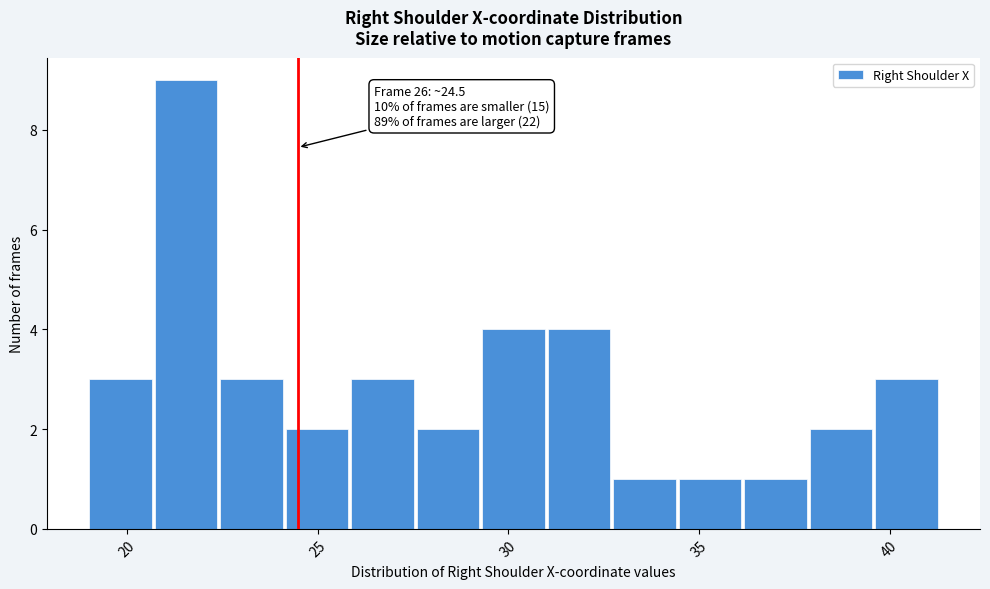

Around what value on the x-axis is the tallest bar? Give the approximate position of its centre, as read against the axis.

21.5